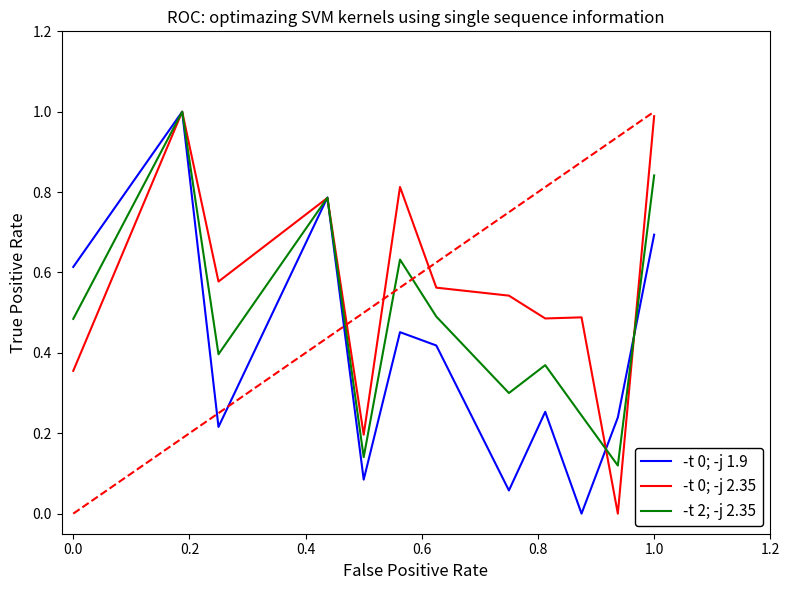

What is the highest value of the -t 0; -j 2.35 series?

1.0